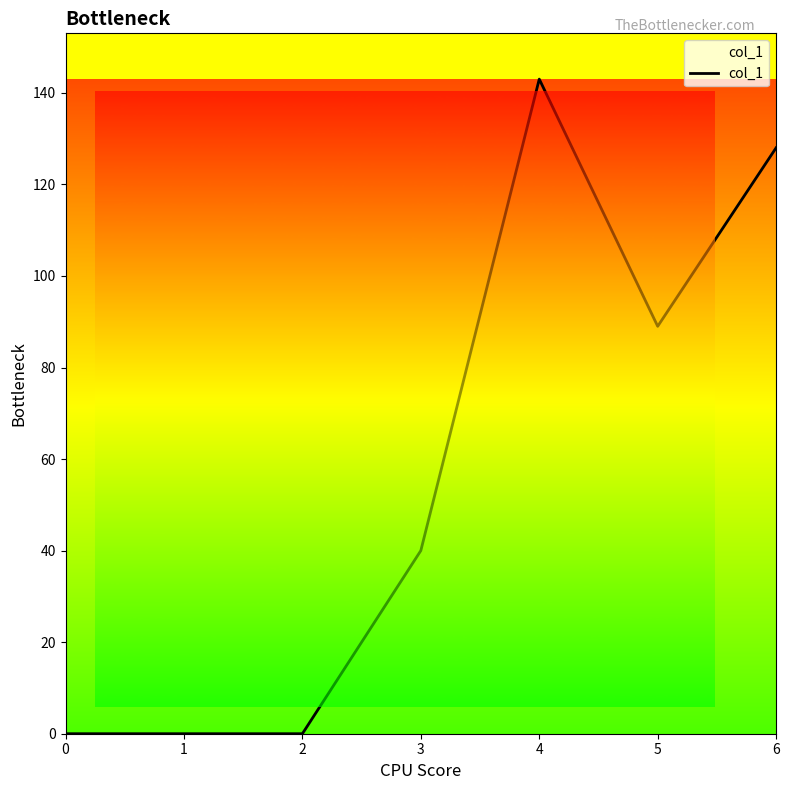

What is the maximum value shown in the chart?

143